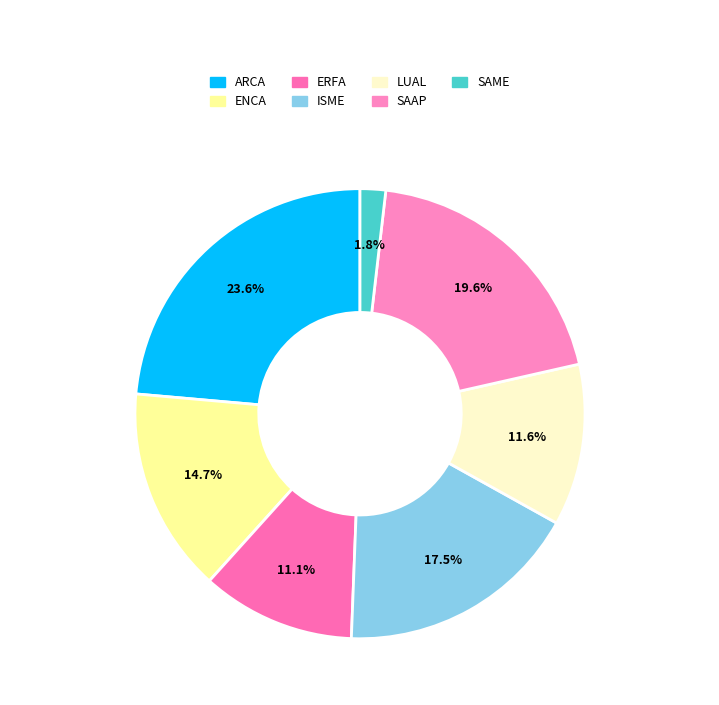

Which has a higher value, ARCA or ENCA?

ARCA